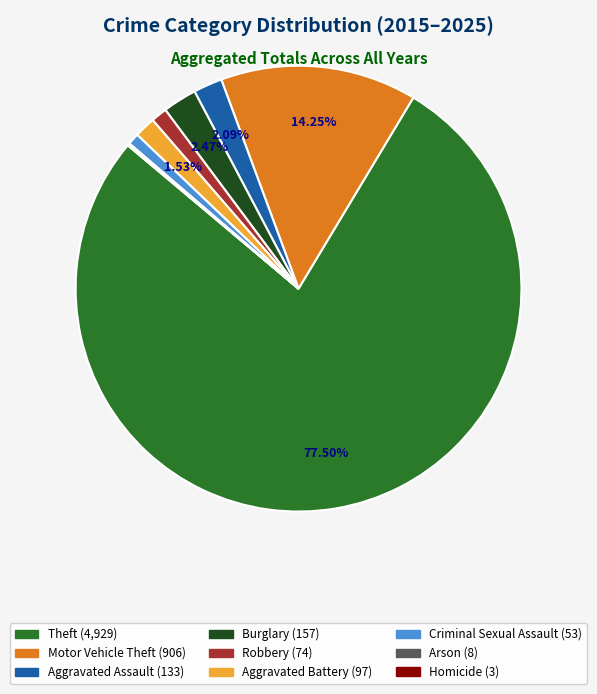

Is there any slice that represents more than half of the pie?

Yes